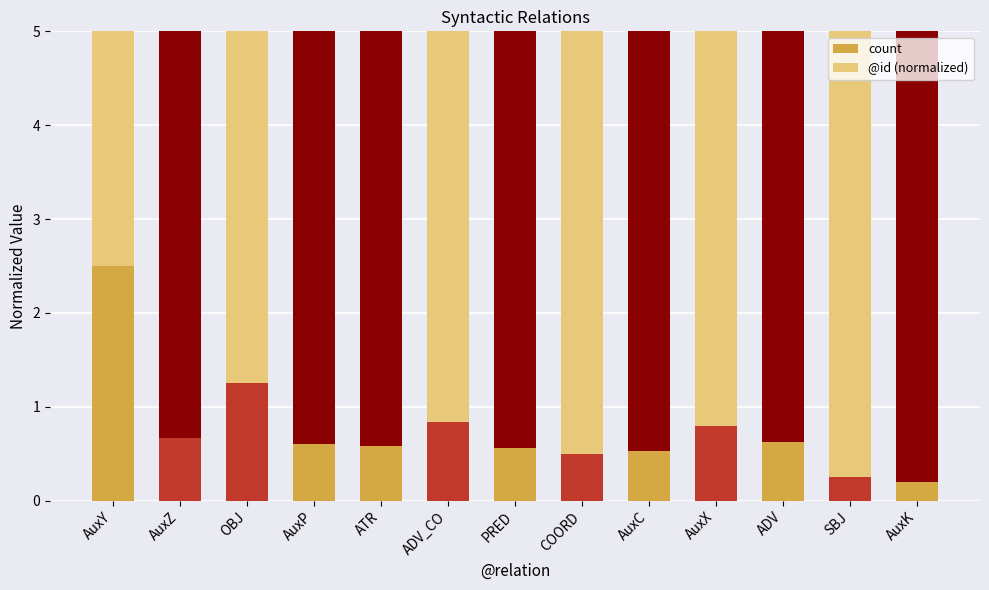

True or false: count has a value of 0.1 at SBJ.

False